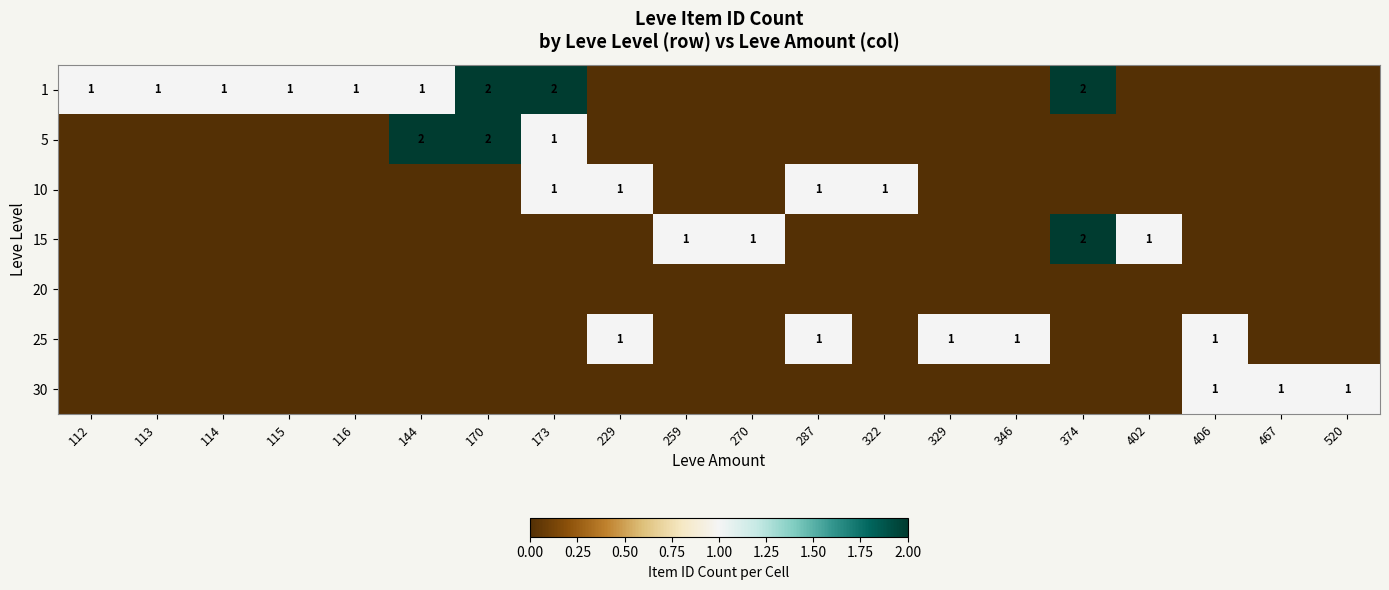

Is it true that 15 equals 1 at 402?

True